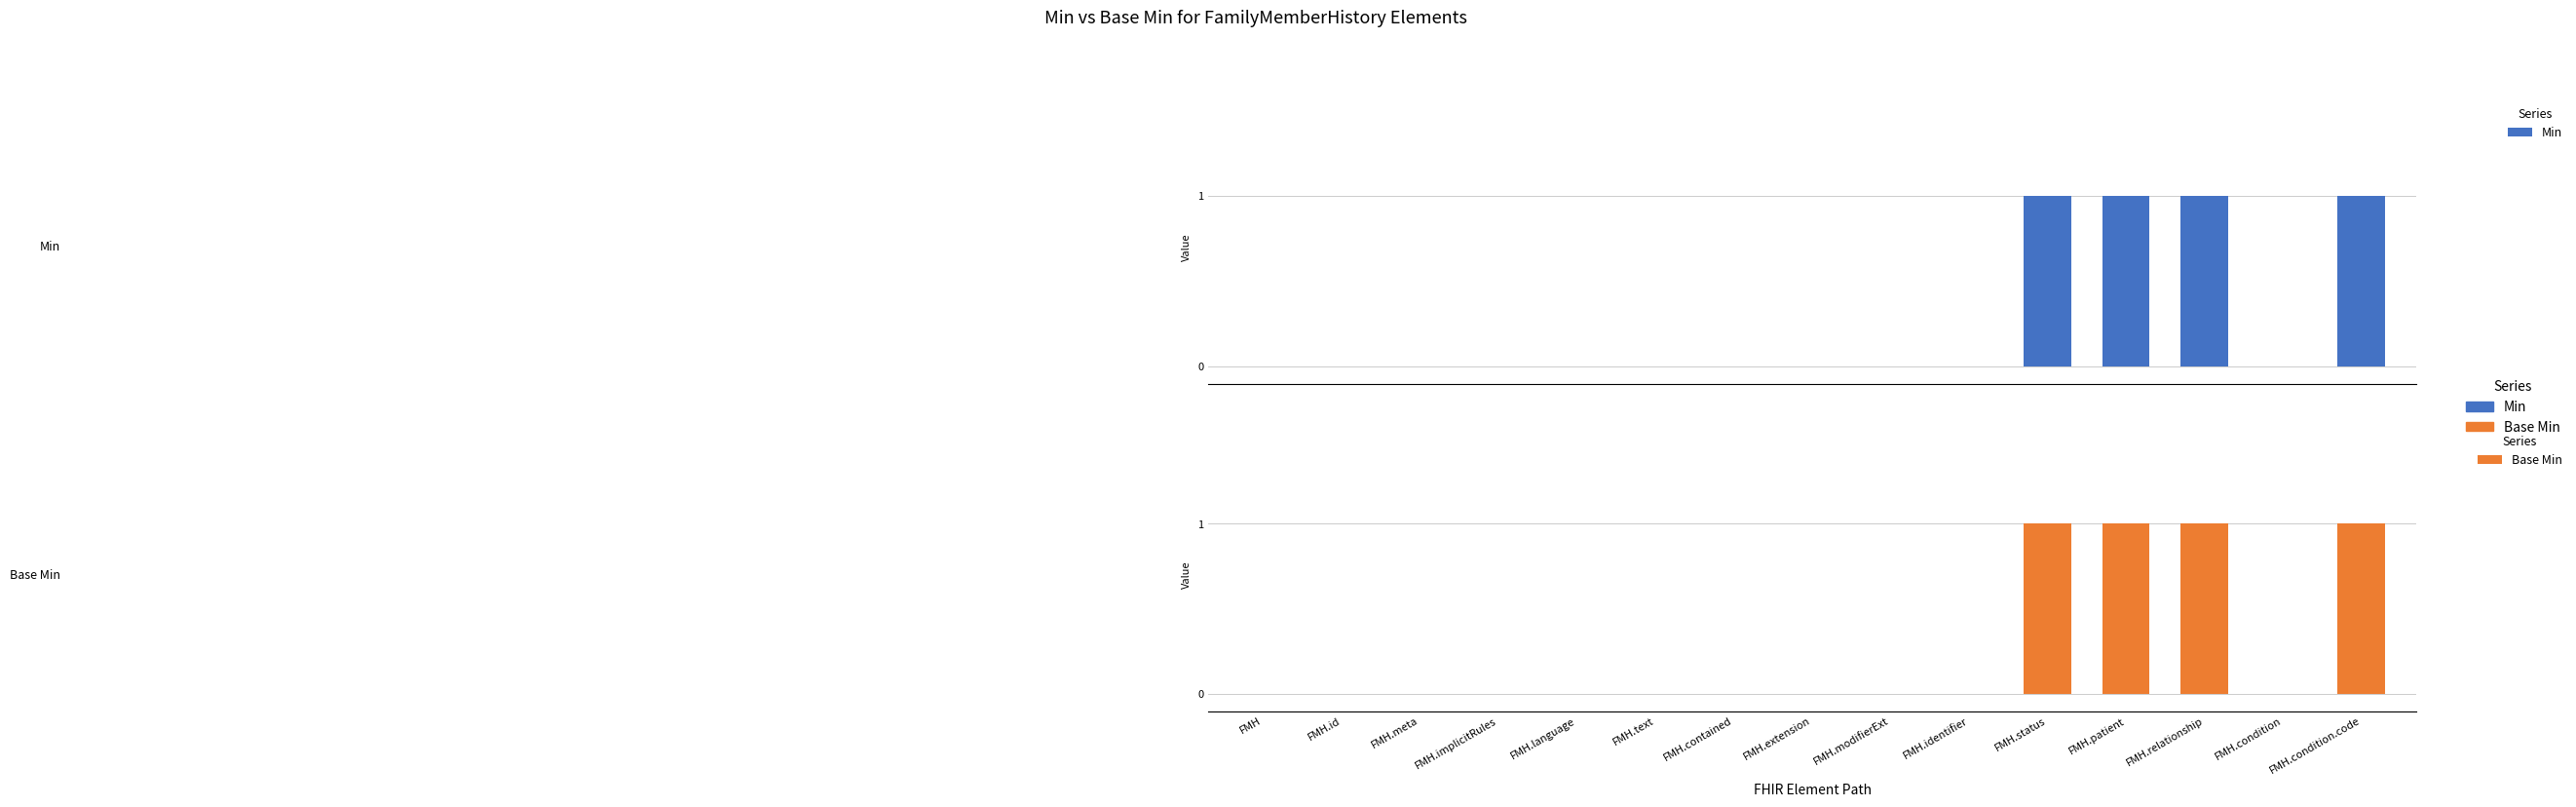

List the labels in order of Min value, smallest first.

FMH, FMH.id, FMH.meta, FMH.implicitRules, FMH.language, FMH.text, FMH.contained, FMH.extension, FMH.modifierExt, FMH.identifier, FMH.condition, FMH.status, FMH.patient, FMH.relationship, FMH.condition.code